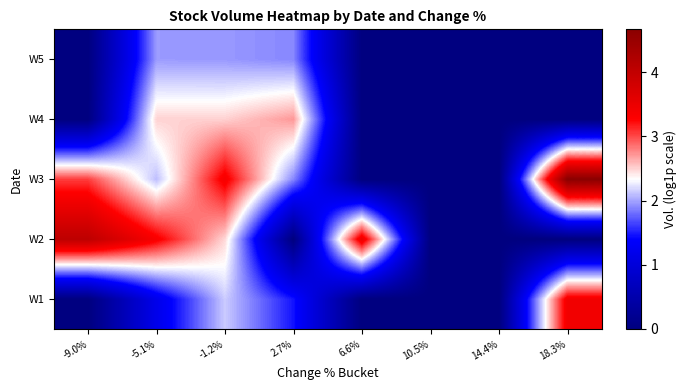

What is the total value across all series at 2.7%?

8.0